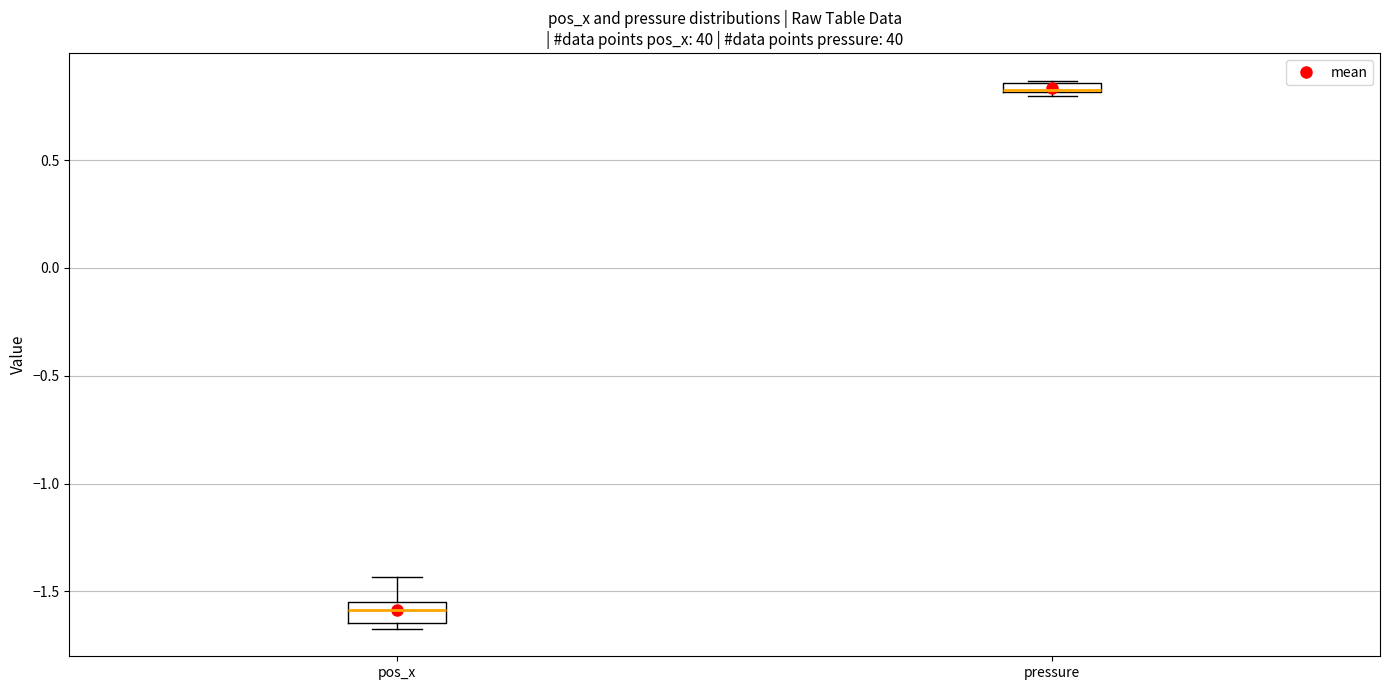

Which box is the tallest, from its lower edge to its upper edge?

pos_x